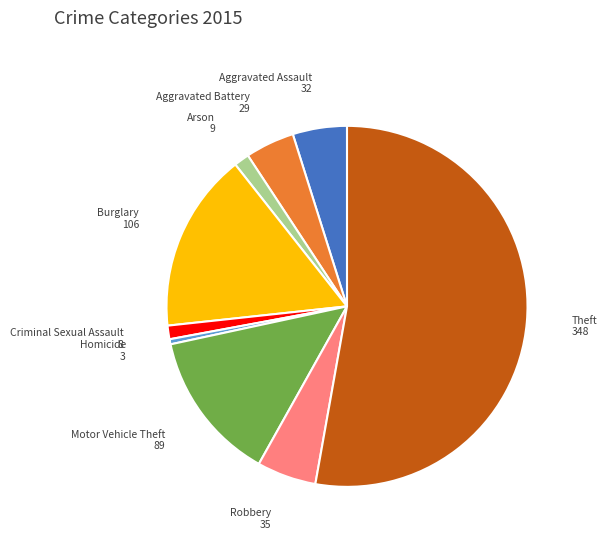

Does any single category account for the majority?

Yes